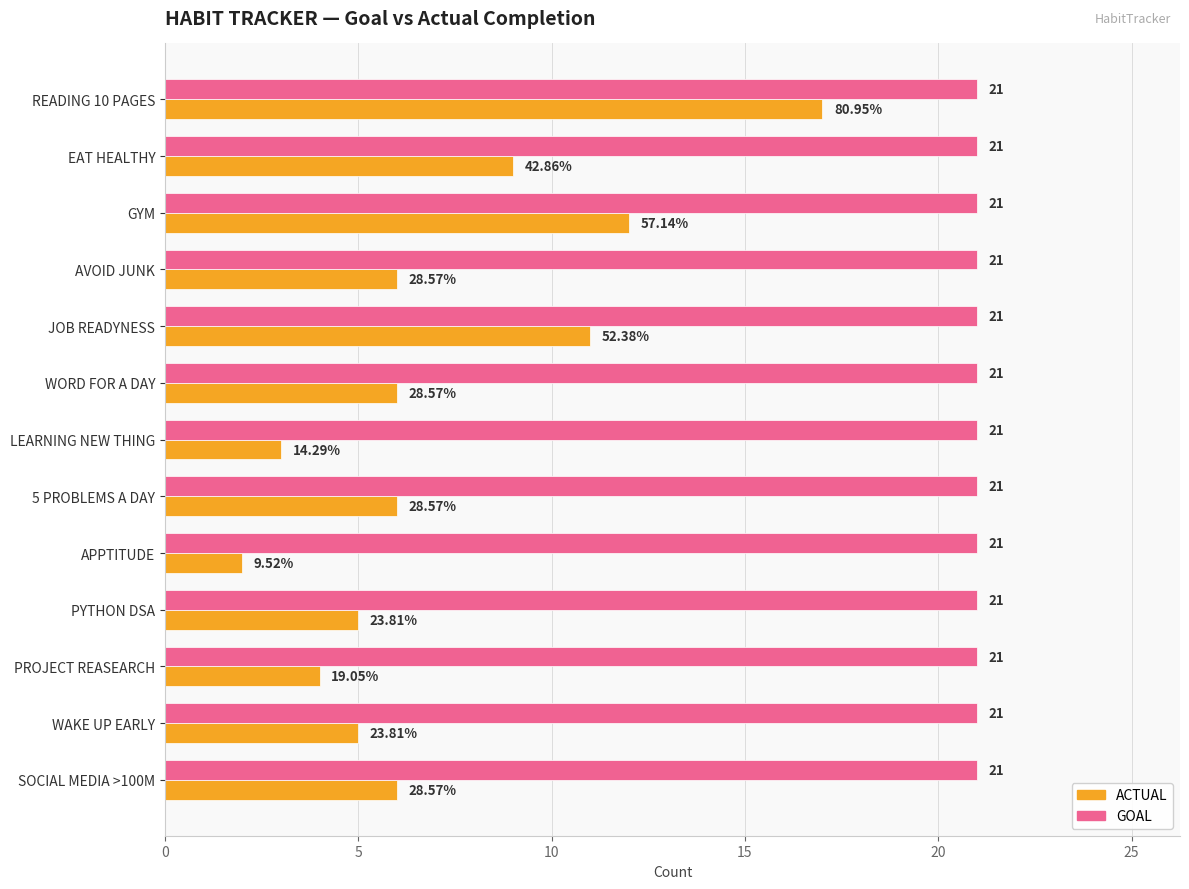

Which series has the widest spread of values?

ACTUAL